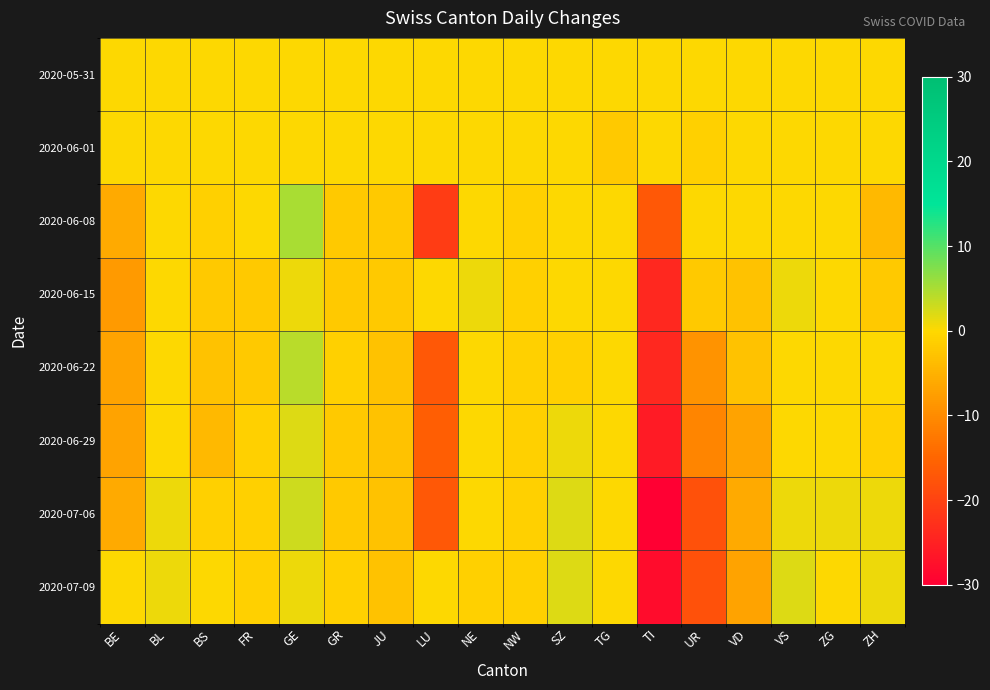

Which series changed the most between GR and TG?

2020-06-01